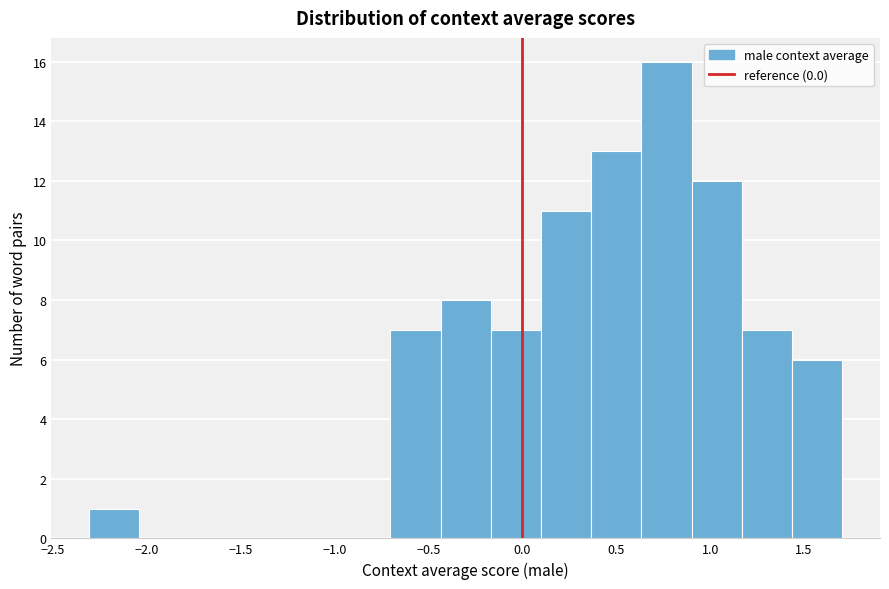

Reading left to right, list every bar in this chart as the range it spans on the x-axis followed by its height. Neither the bar edges nor the heights are printed on the chart, so give them approximately, as read against the axes.

-2.30 to -2.05: 1
-2.05 to -1.75: 0
-1.75 to -1.50: 0
-1.50 to -1.25: 0
-1.25 to -0.95: 0
-0.95 to -0.70: 0
-0.70 to -0.45: 7
-0.45 to -0.15: 8
-0.15 to 0.10: 7
0.10 to 0.35: 11
0.35 to 0.65: 13
0.65 to 0.90: 16
0.90 to 1.15: 12
1.15 to 1.45: 7
1.45 to 1.70: 6